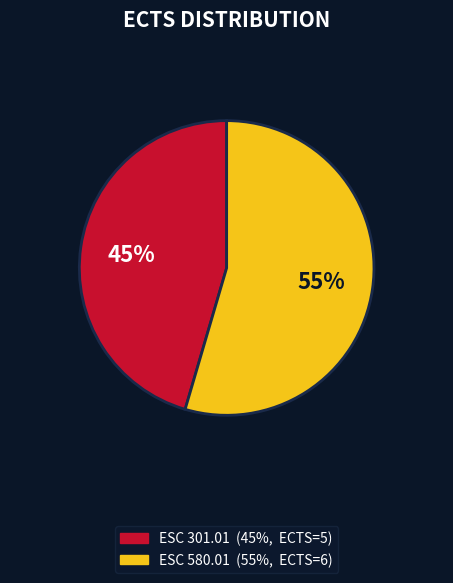

Which category accounts for the majority?

ESC 580.01